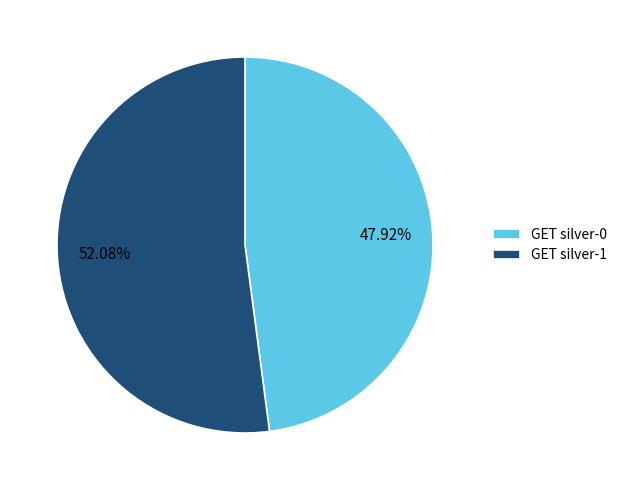

Which slice is the largest?

GET silver-1